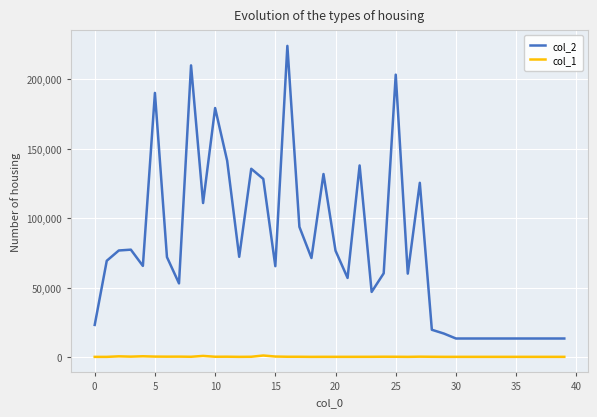

True or false: col_2 and col_1 cross at least once.

False